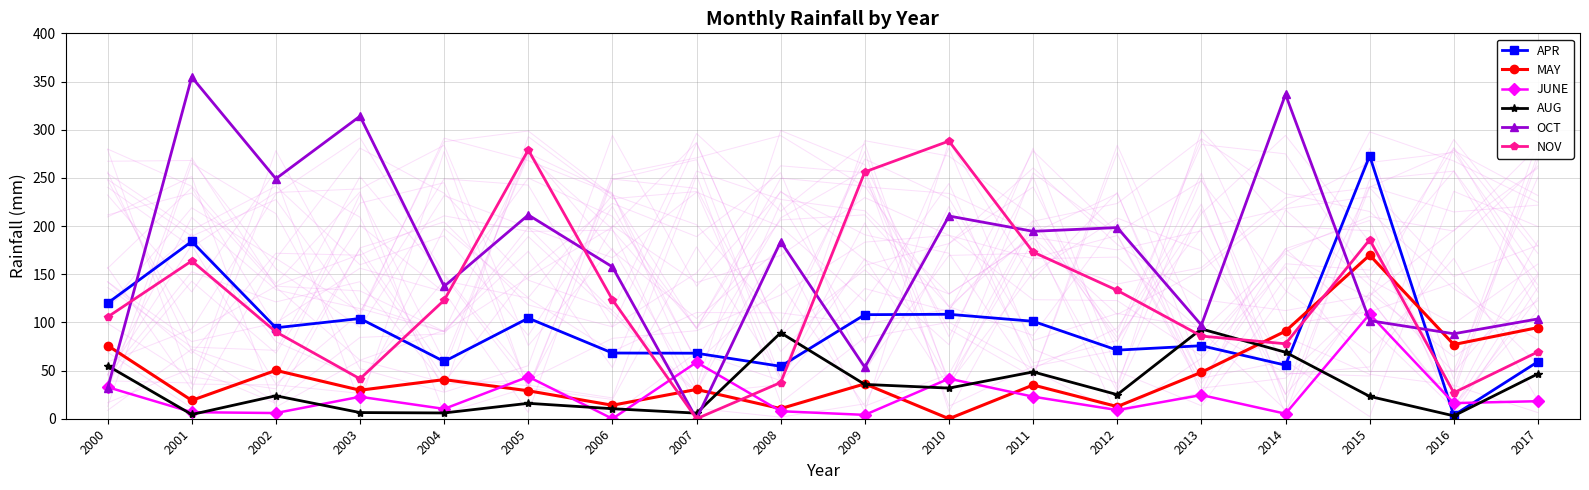

Where do MAY and AUG first cross each other?

2007 and 2008